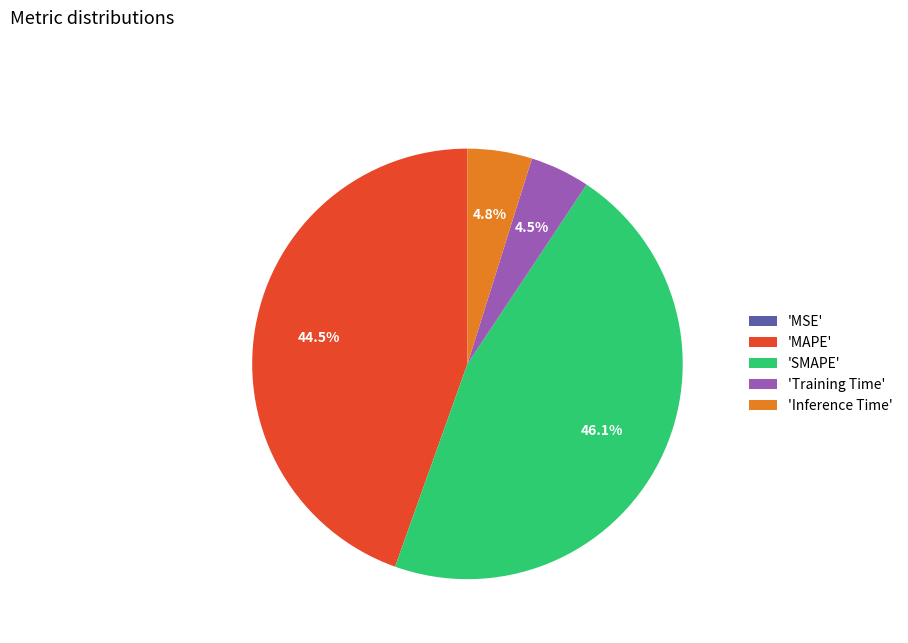

Does 'MAPE' represent more than half of the total?

No